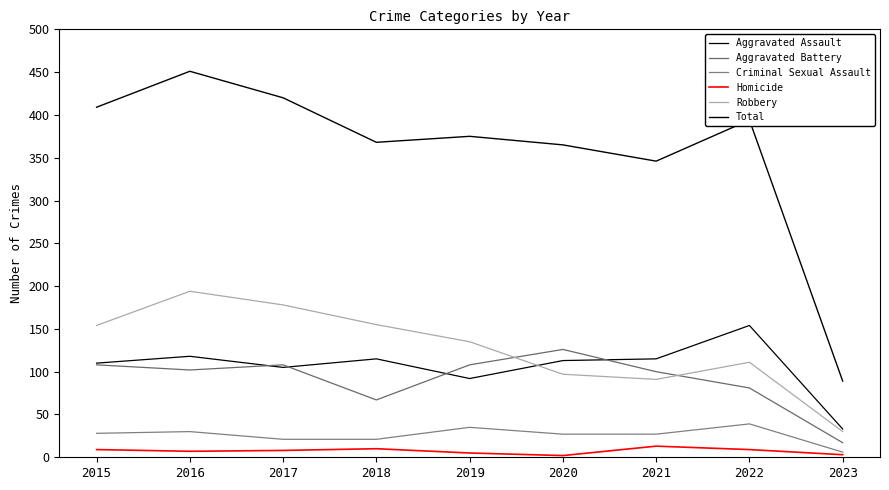

What is the difference between the second highest and minimum values in the Criminal Sexual Assault series?

29